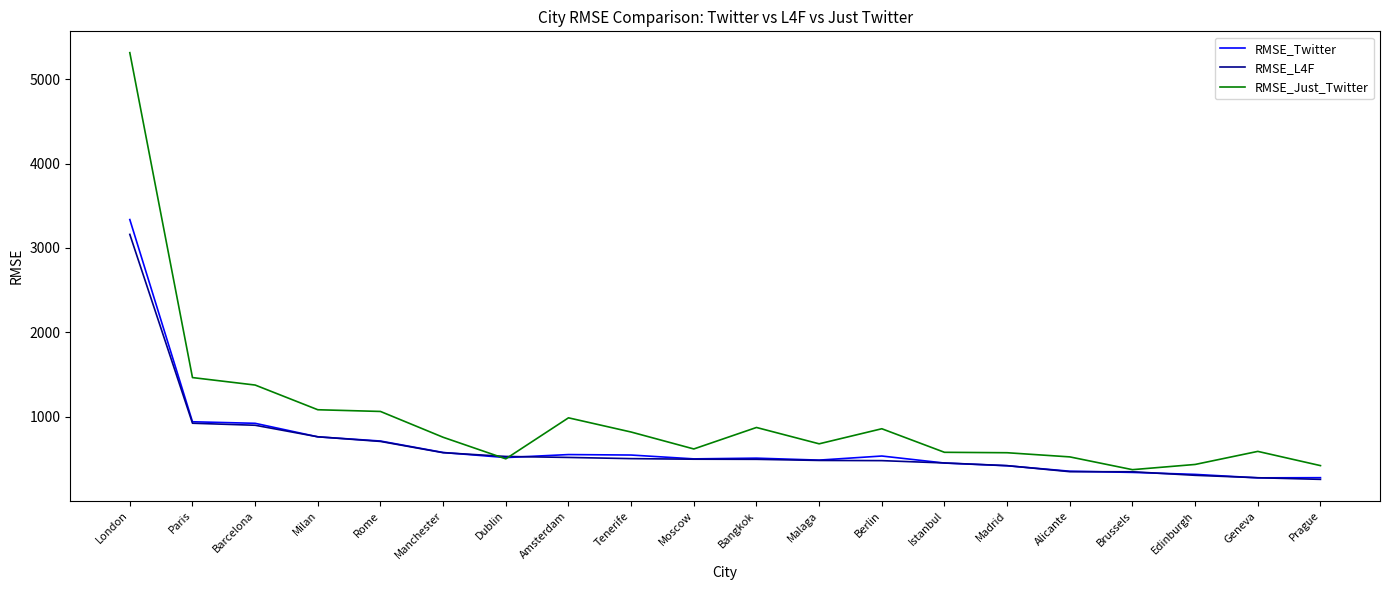

True or false: RMSE_L4F has a value of 755.0 at Malaga.

False